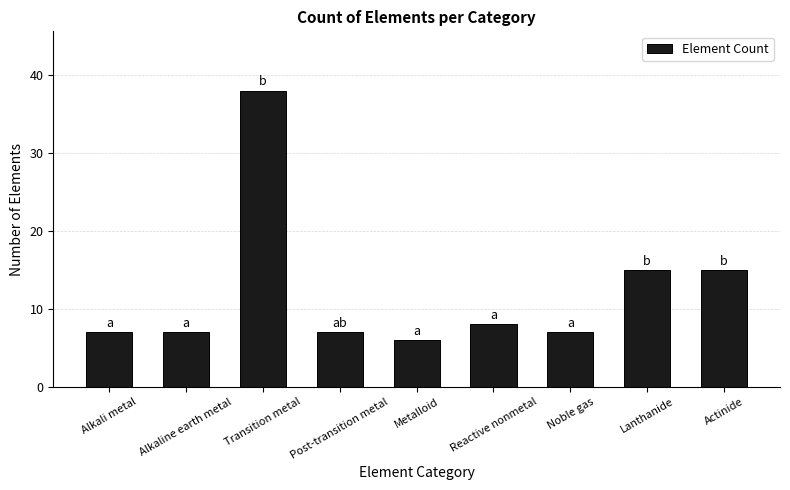

What is the maximum value shown in the chart?

38